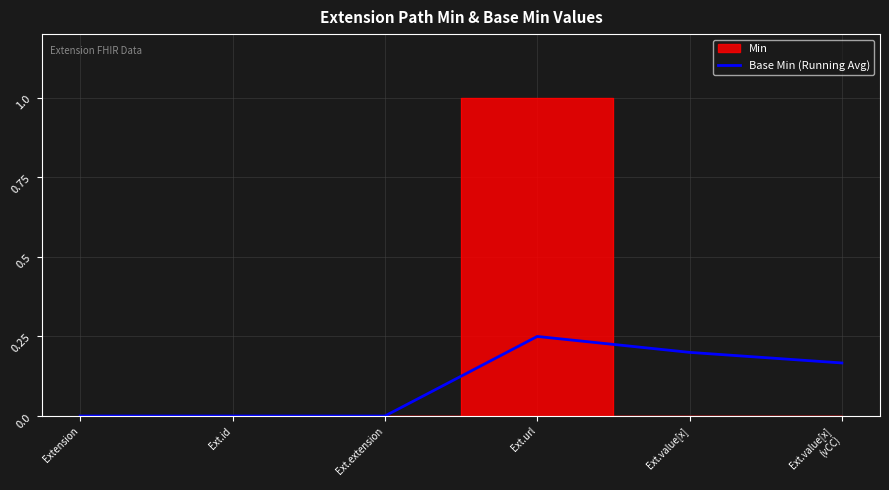

What is the label of the 3rd point from the left?

Ext.extension